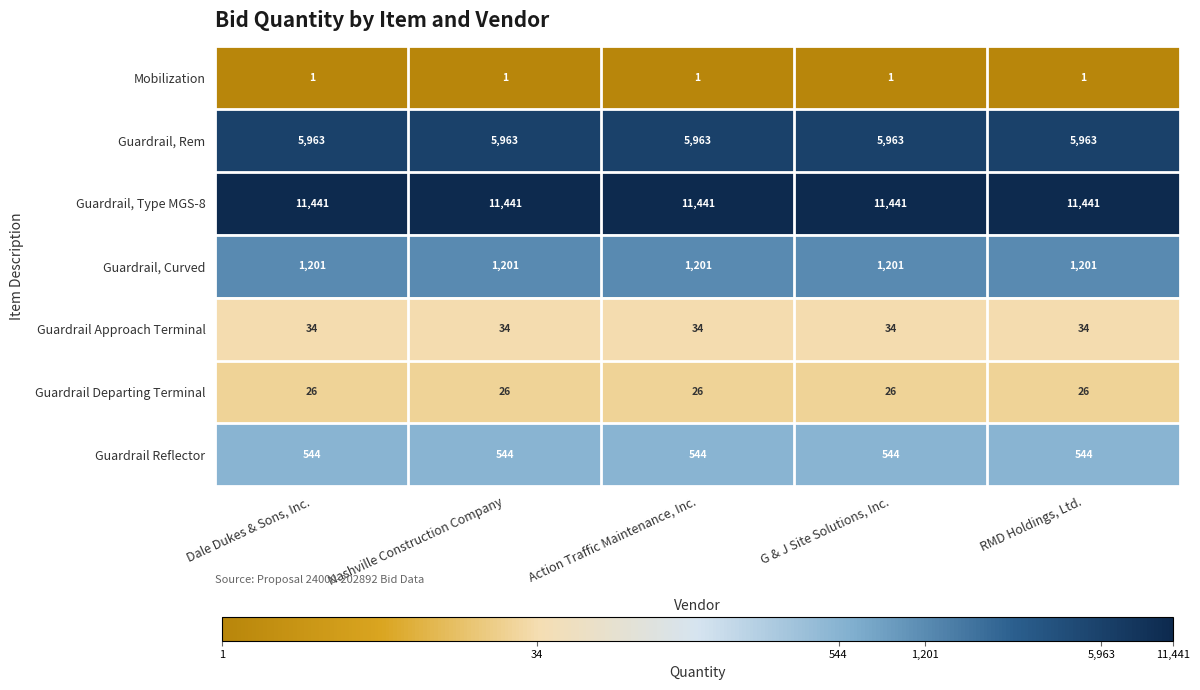

What is the sum of all Guardrail Departing Terminal values?

130